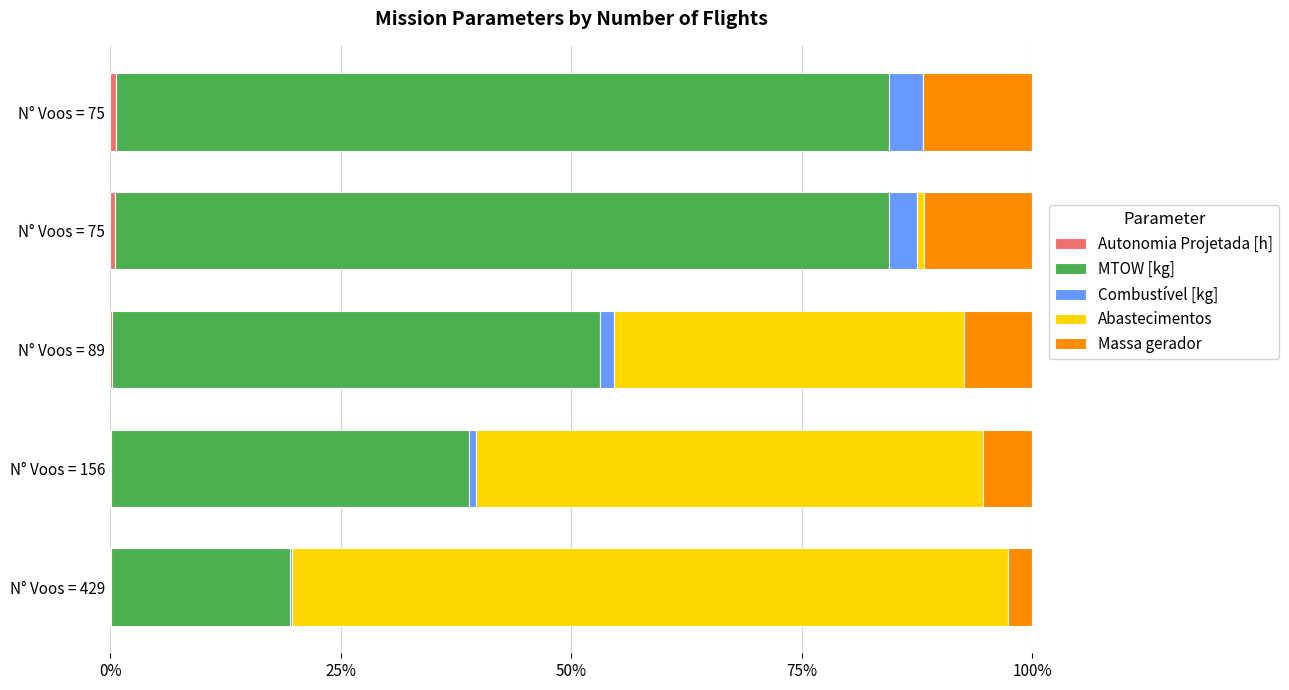

At how many categories does at least one series exceed 26?

5